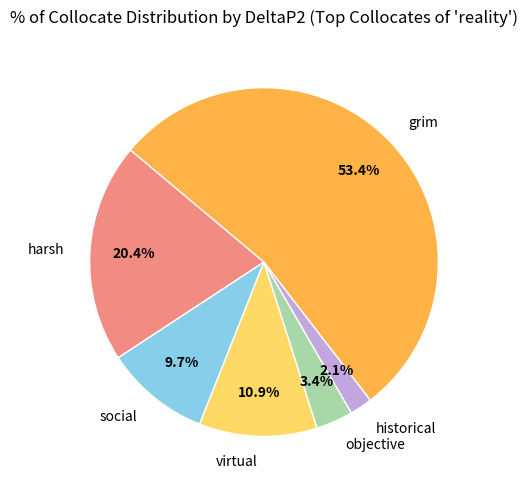

Is the sum of social and harsh greater than half?

No